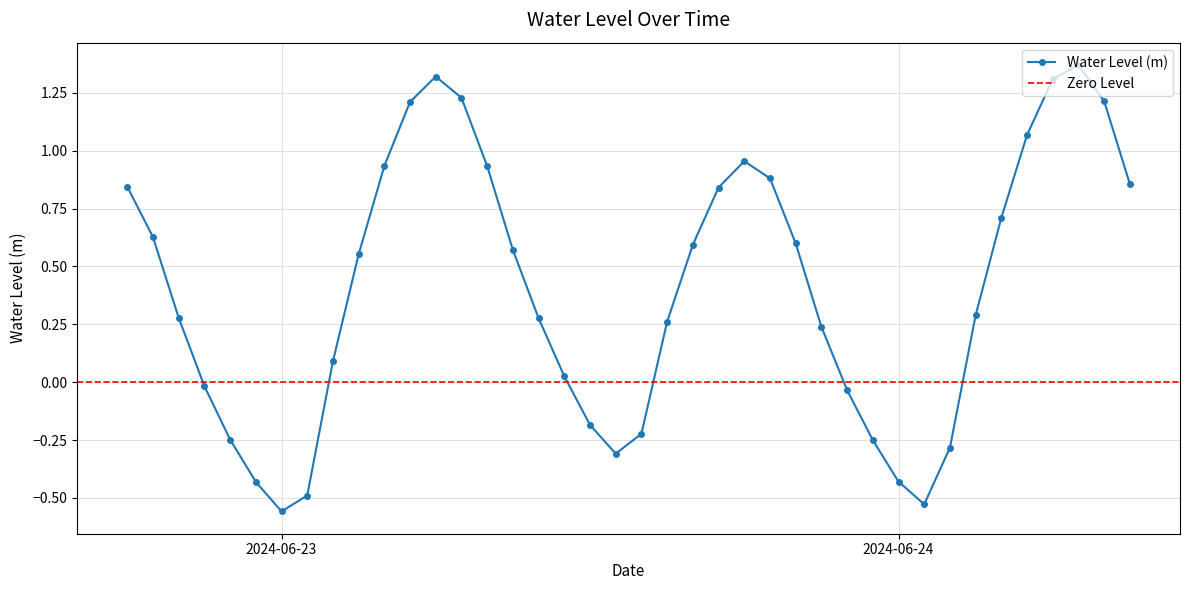

At which label is the value closest to 0?

2024-06-22 21:00:00